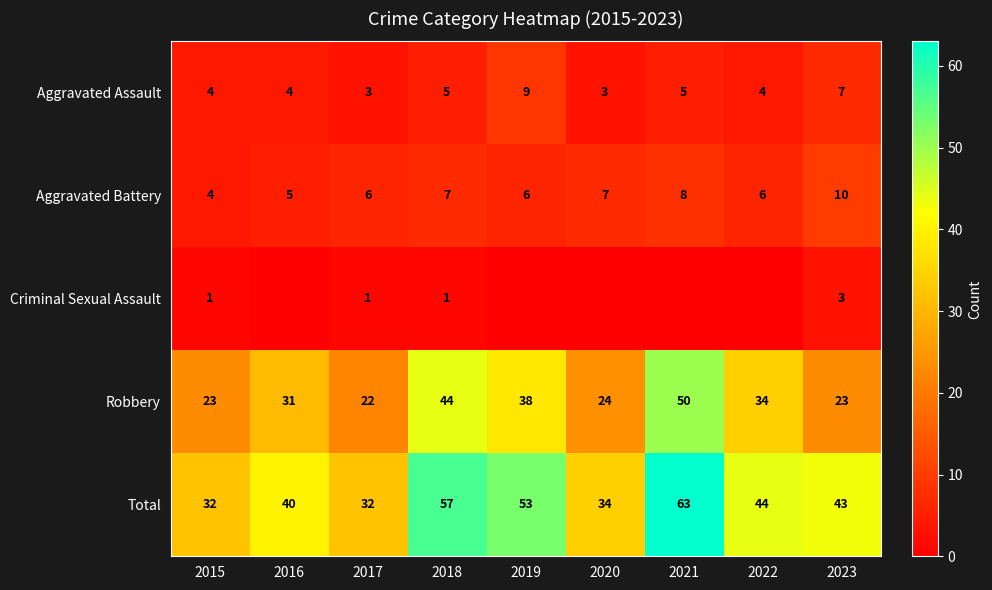

What is the sum of all Robbery values?

289